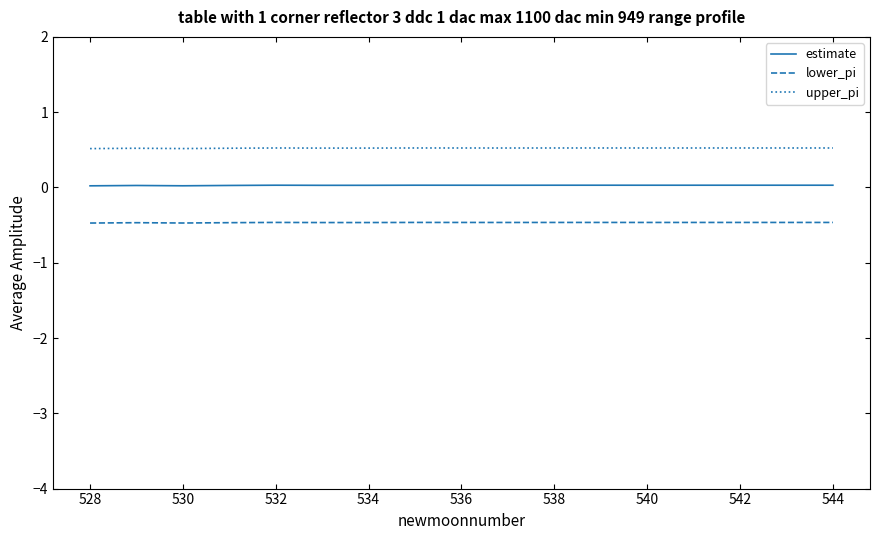

True or false: lower_pi has more than 1 points higher than both neighbors.

True